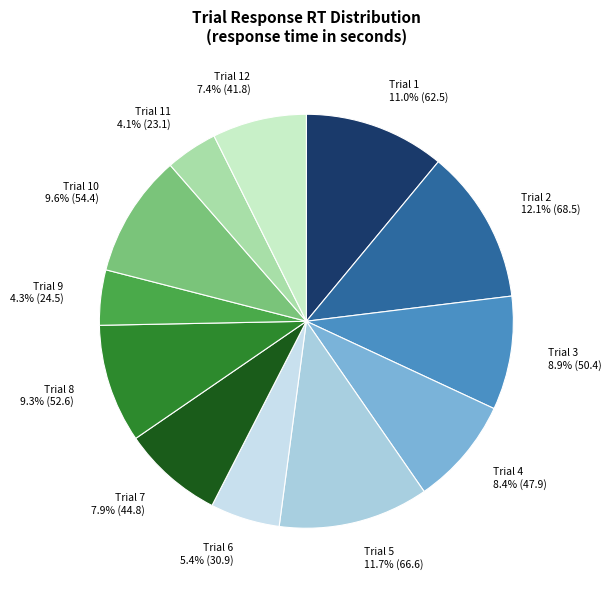

Between Trial 10 and Trial 5, which is larger?

Trial 5